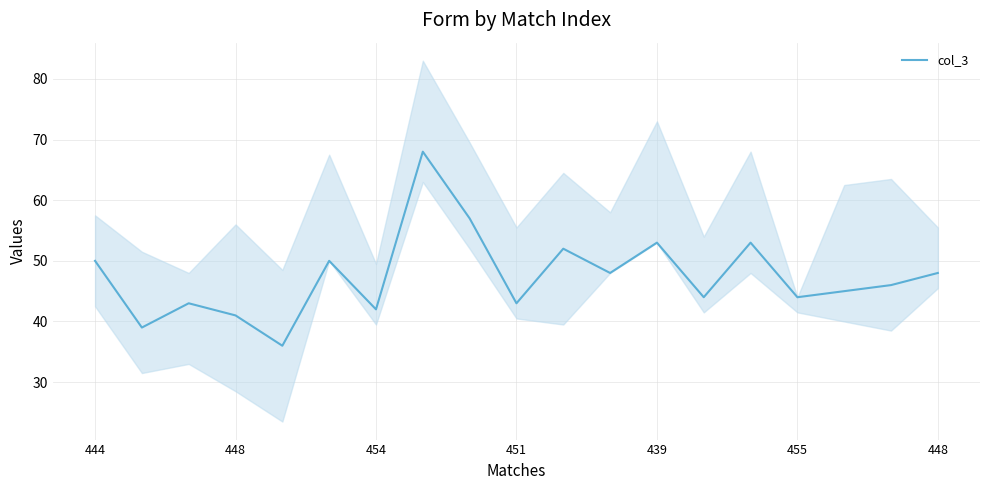

Is it true that the value at 13 is 14?

False